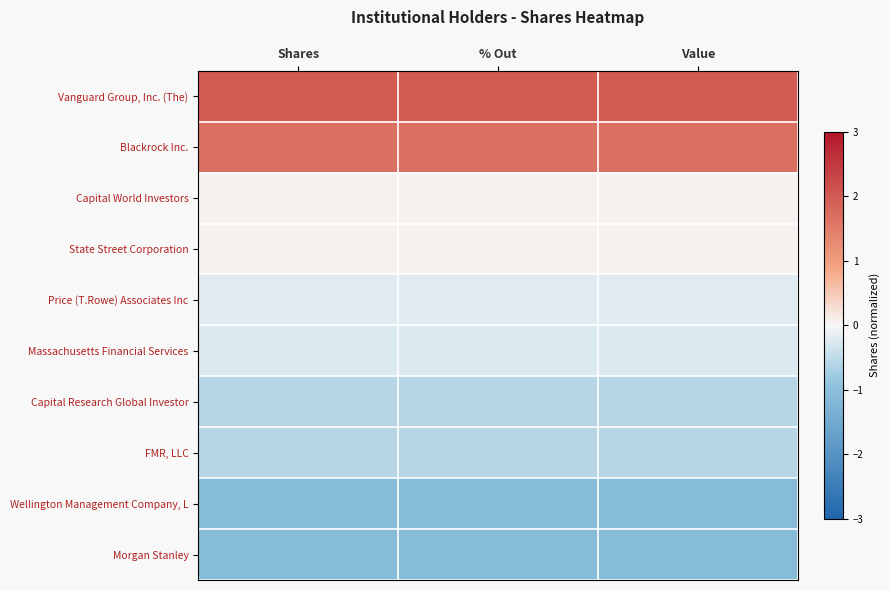

Which label corresponds to the largest value in the chart?

Value